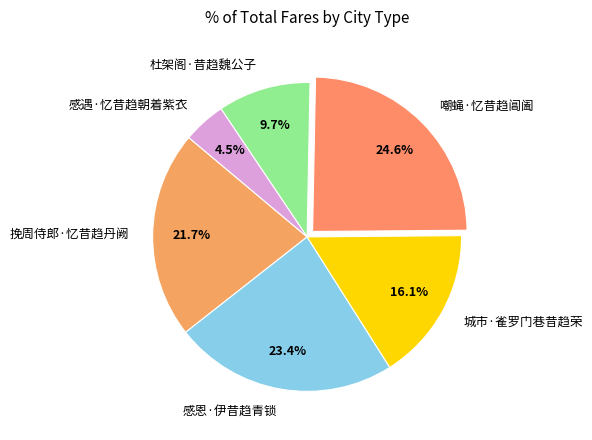

To the nearest percent, what is the difference between the largest and smallest slice percentages?

20%